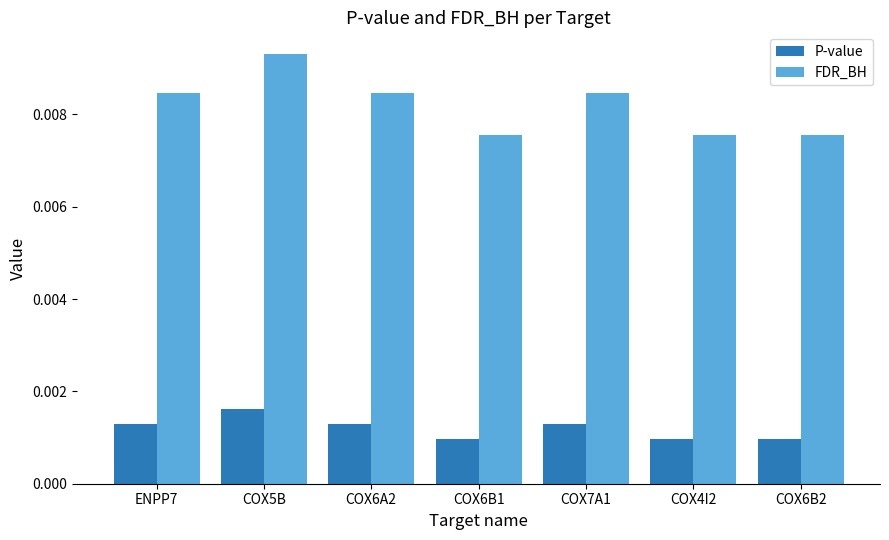

At which label does P-value reach its peak?

COX5B